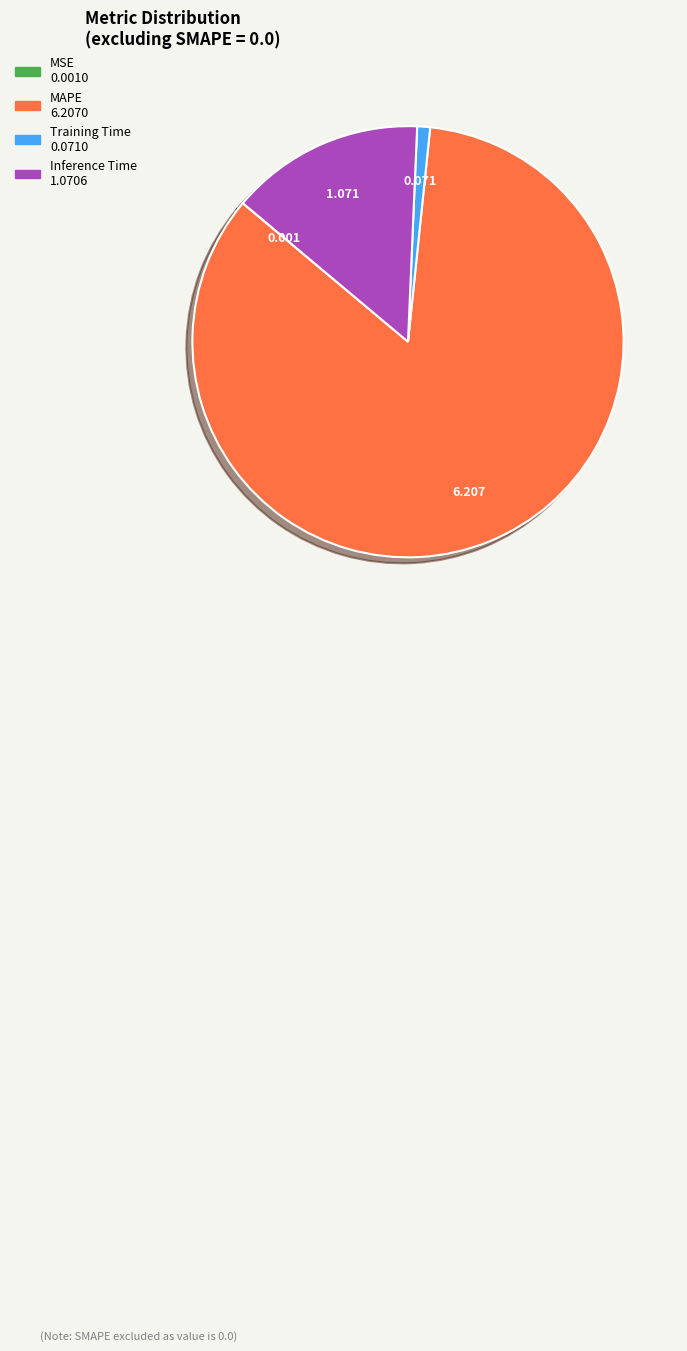

Does any single category account for the majority?

Yes